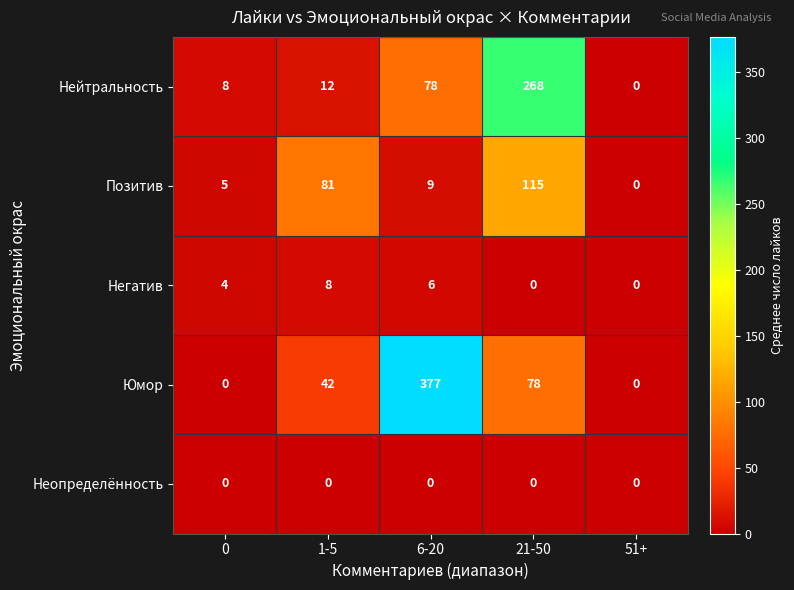

At 6-20, list the series in order from smallest to largest.

Неопределённость, Негатив, Позитив, Нейтральность, Юмор